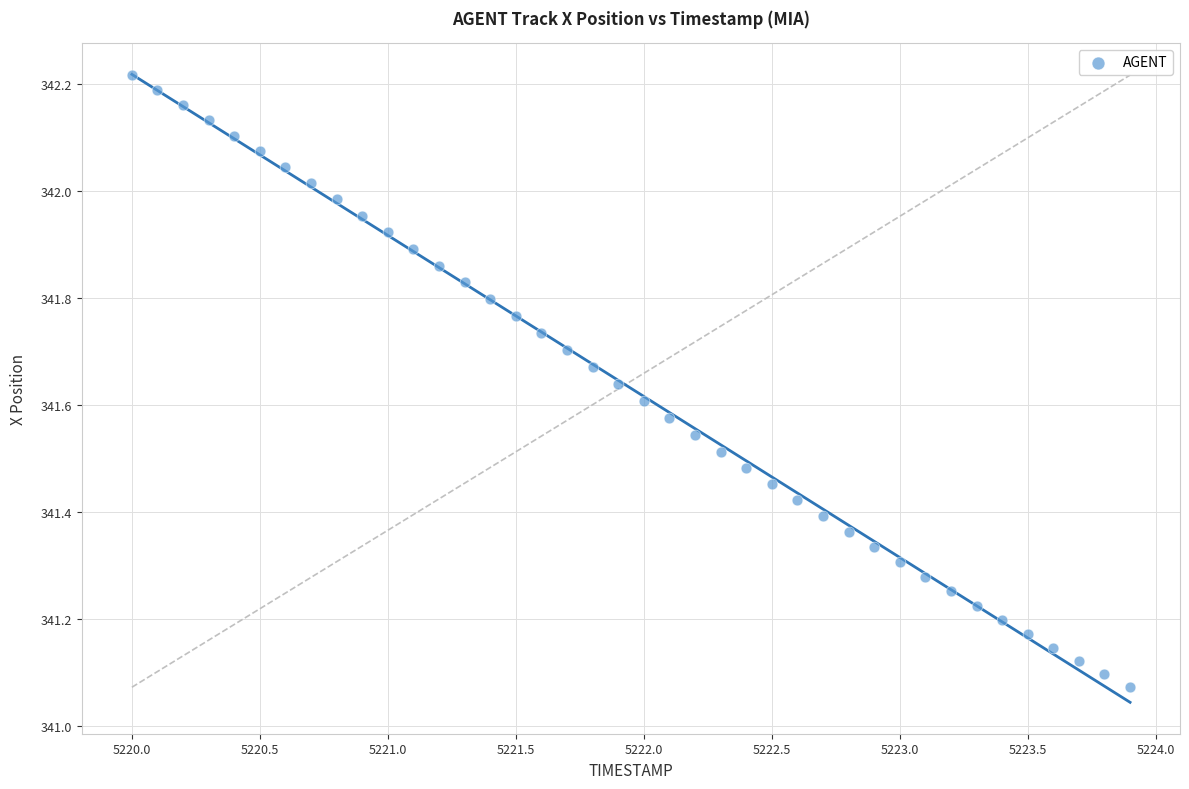

What is the range of X values (max minus min)?

3.9